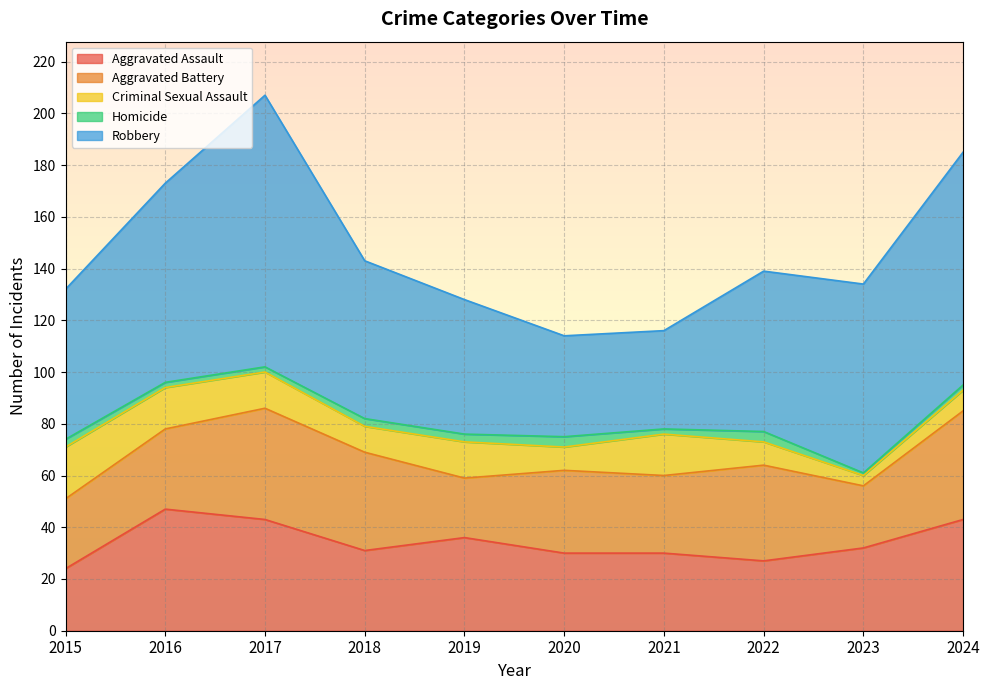

In Homicide, how many points are lower than both neighbors (excluding endpoints)?

2